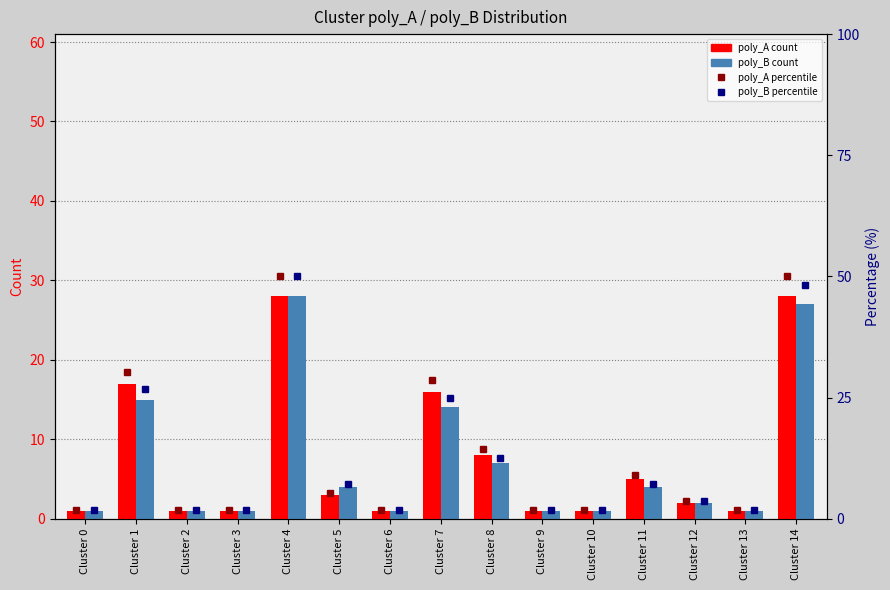

At which category is the sum across all series the highest?

Cluster 4